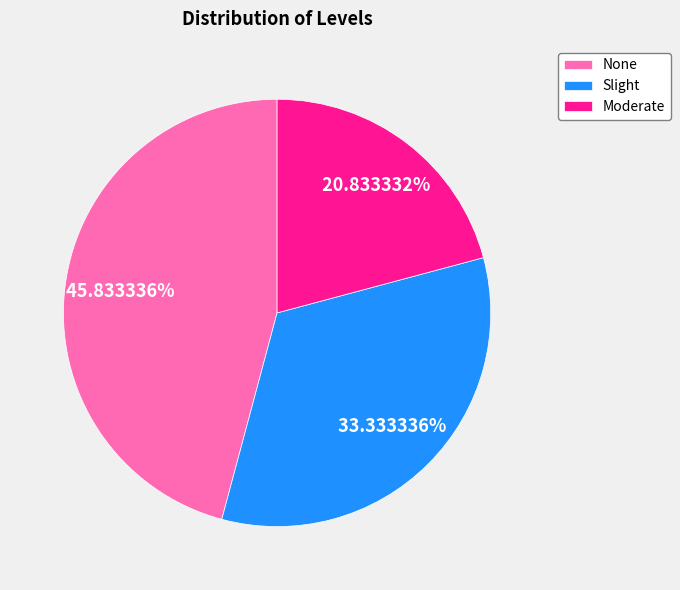

What is the smallest slice in the pie chart?

Moderate